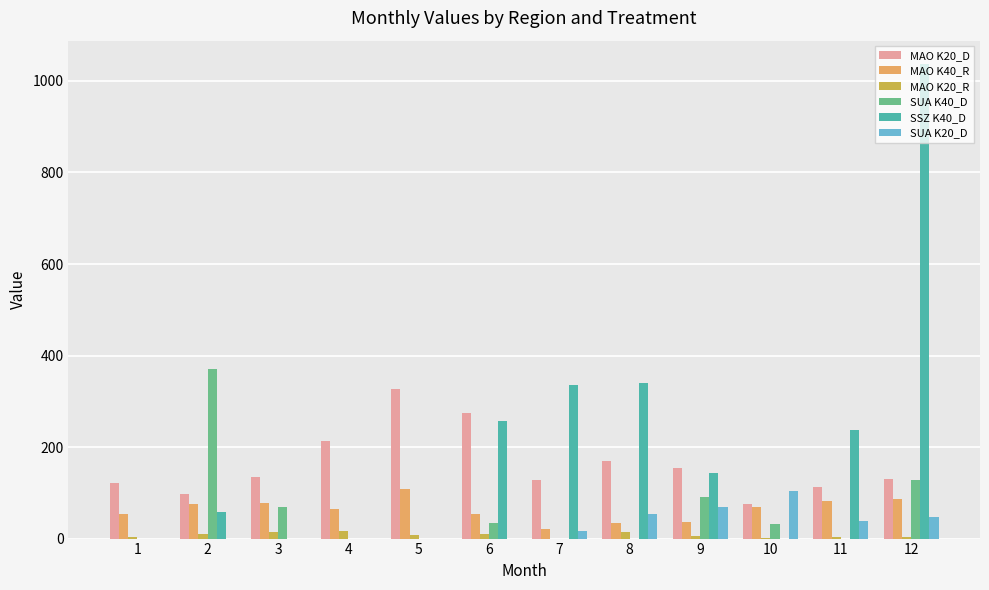

Which series has the widest spread of values?

SSZ K40_D